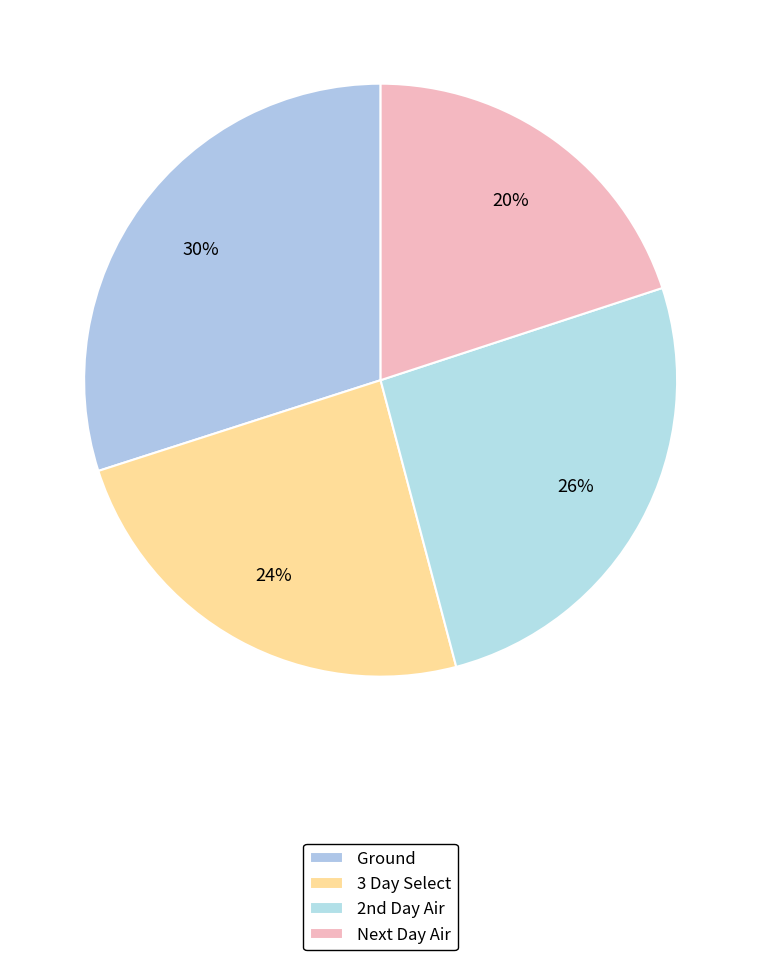

How many segments does this pie chart have?

4